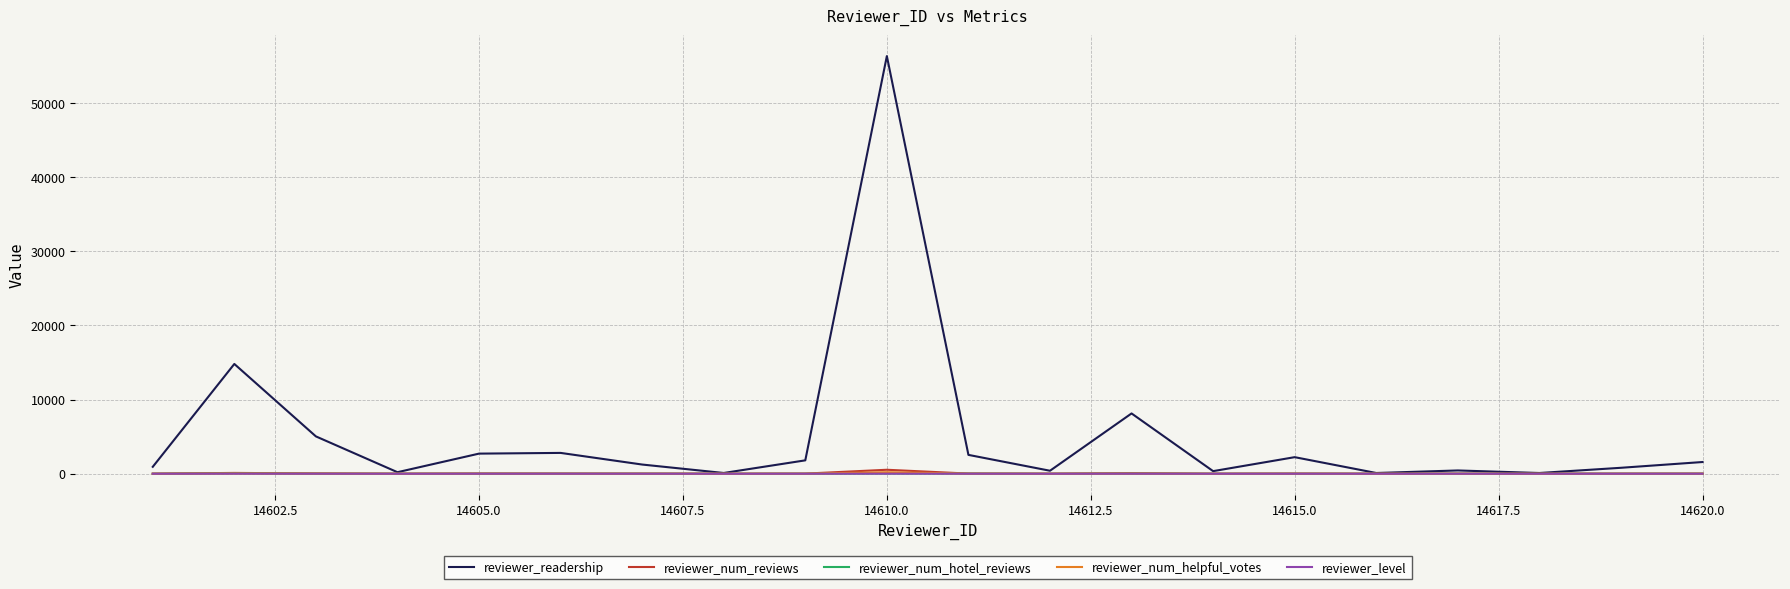

Which series has the largest total across all categories?

reviewer_readership